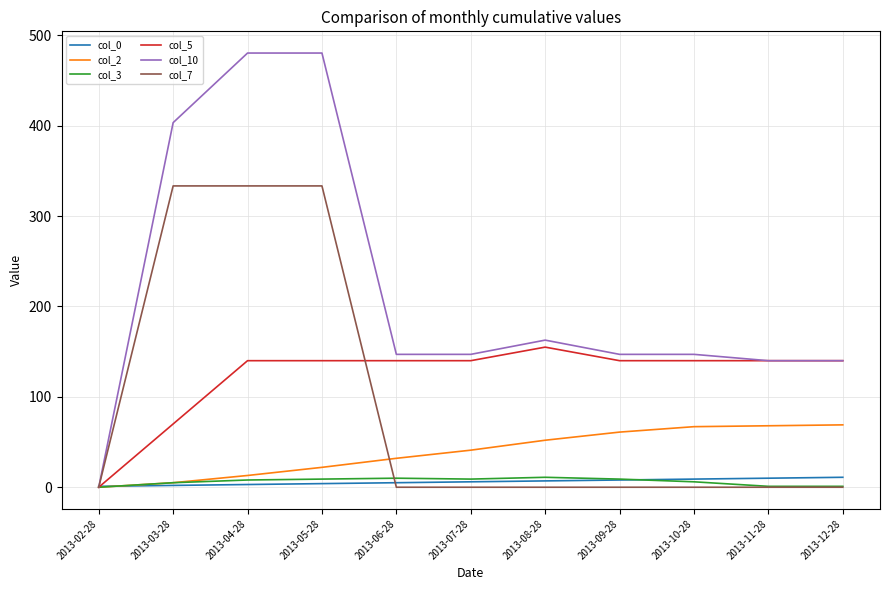

What is the sum of the col_10 values at 2013-12-28 and 2013-08-28?

302.8